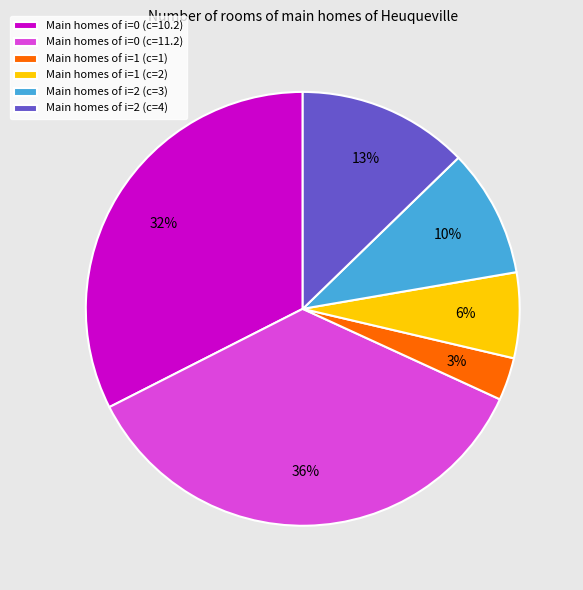

True or false: Main homes of i=0 (c=10.2) accounts for 18% of the total.

False